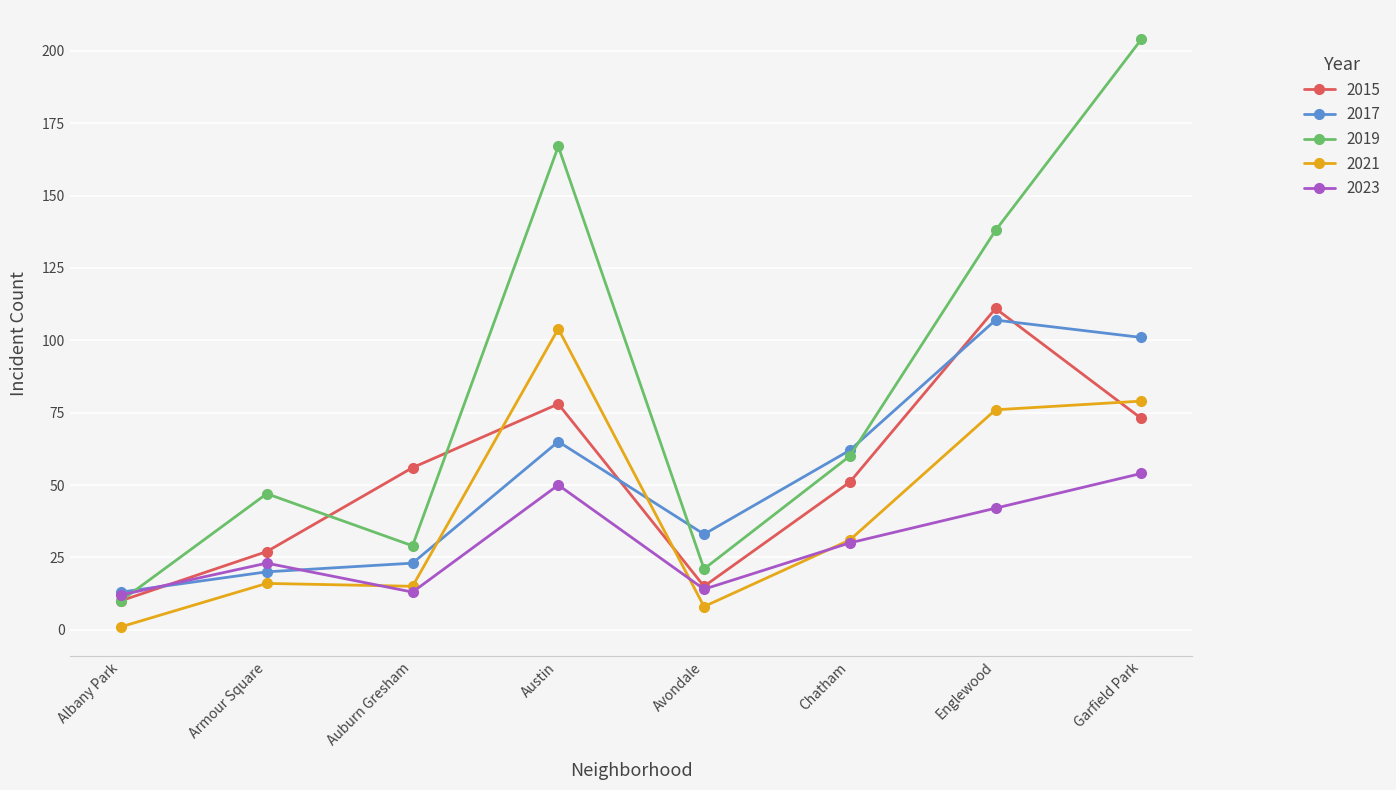

Rank the categories by 2019 value from highest to lowest.

Garfield Park, Austin, Englewood, Chatham, Armour Square, Auburn Gresham, Avondale, Albany Park